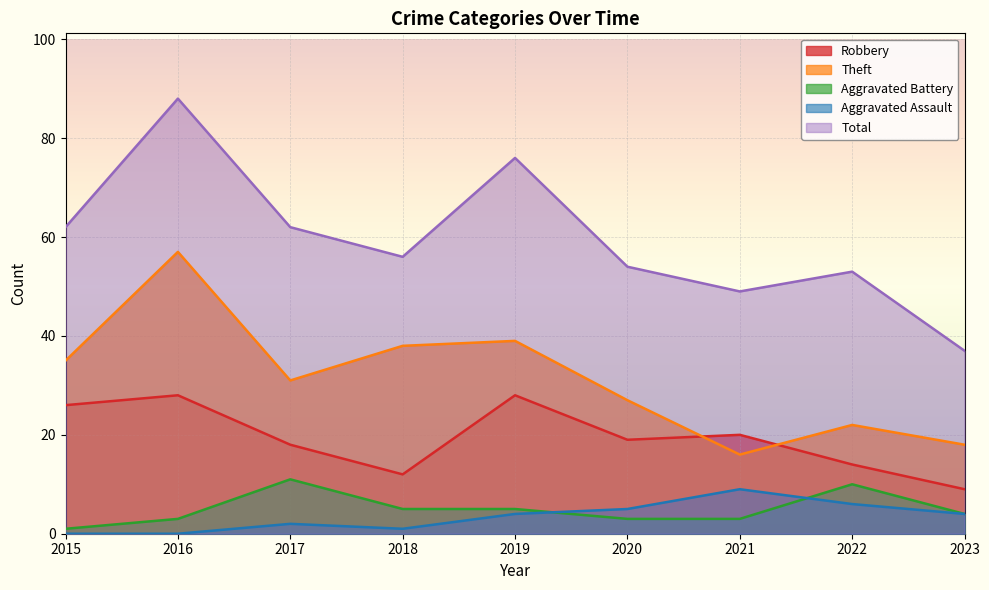

What is the average value of the Theft series?

31